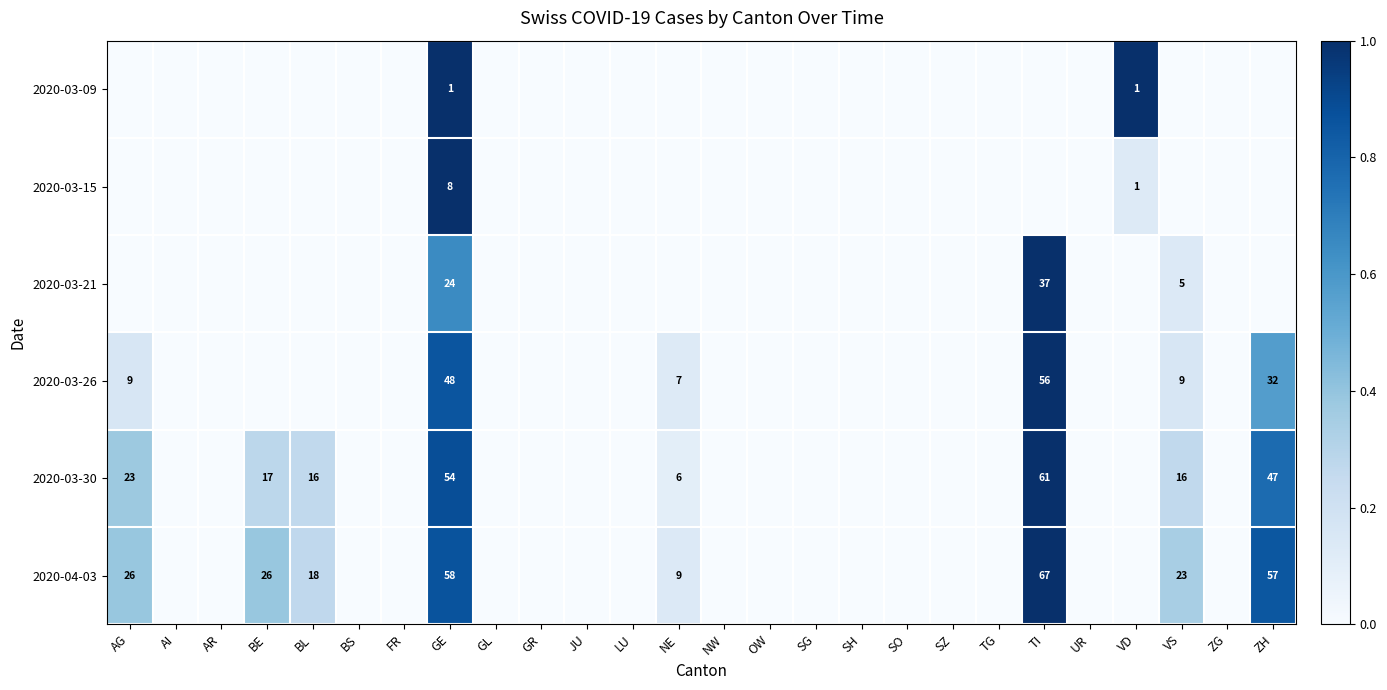

Rank the categories by 2020-03-26 value from highest to lowest.

TI, GE, ZH, AG, VS, NE, AI, AR, BE, BL, BS, FR, GL, GR, JU, LU, NW, OW, SG, SH, SO, SZ, TG, UR, VD, ZG